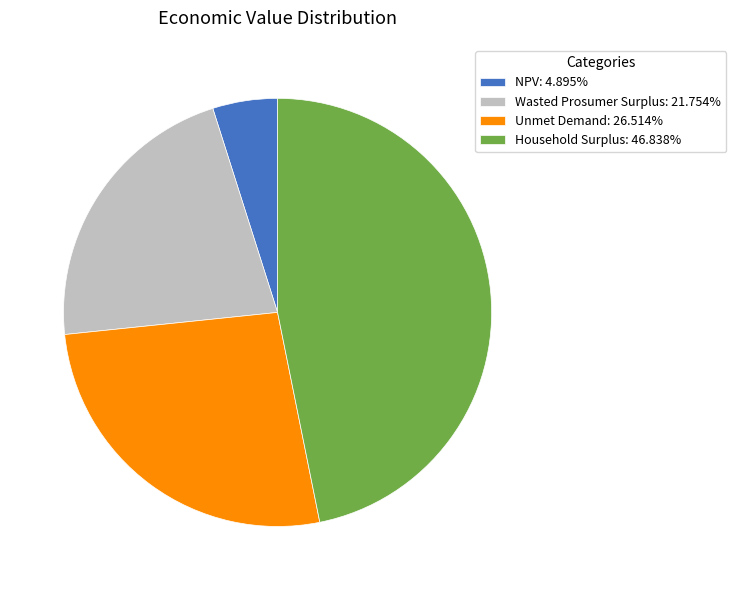

Between Household Surplus and Unmet Demand, which is larger?

Household Surplus